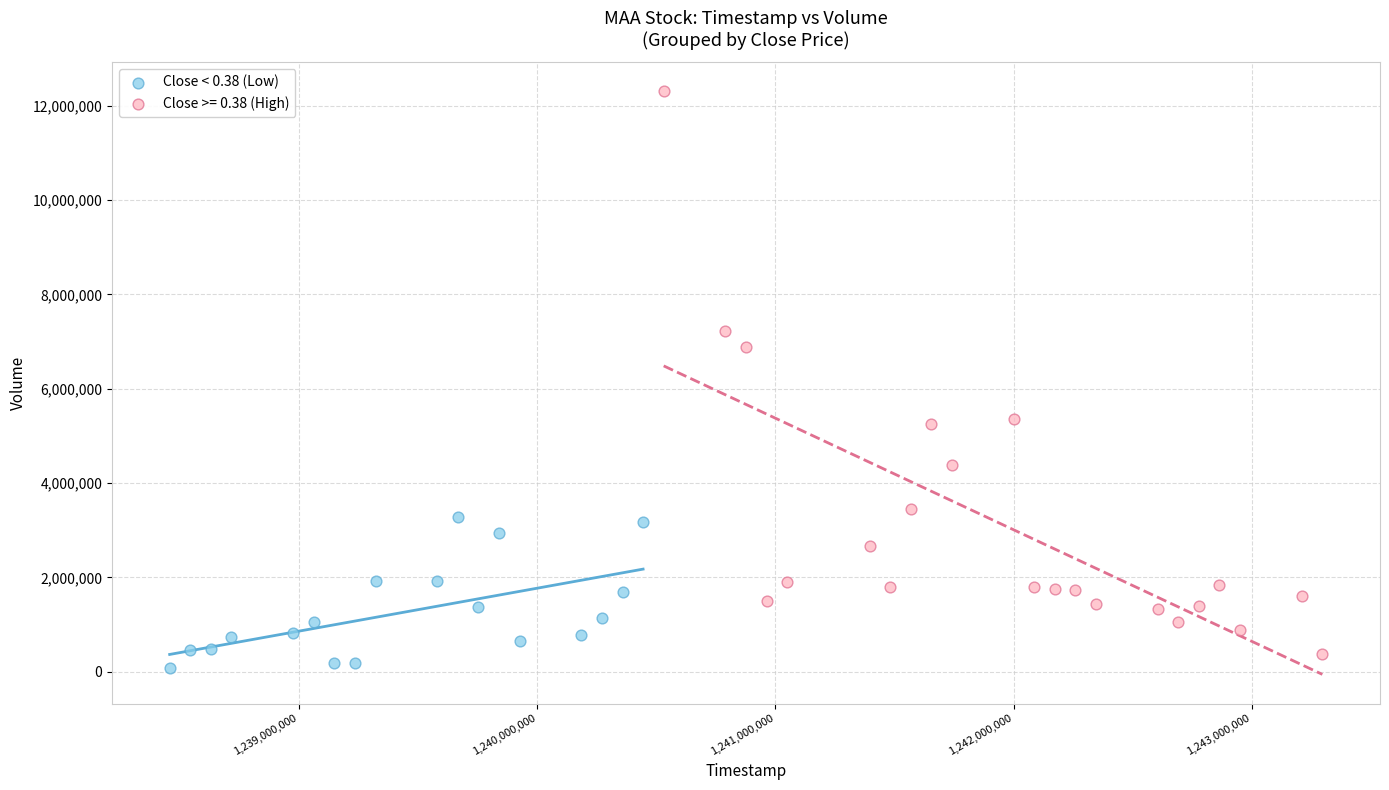

Which series contains the highest Y value?

Close >= 0.38 (High)